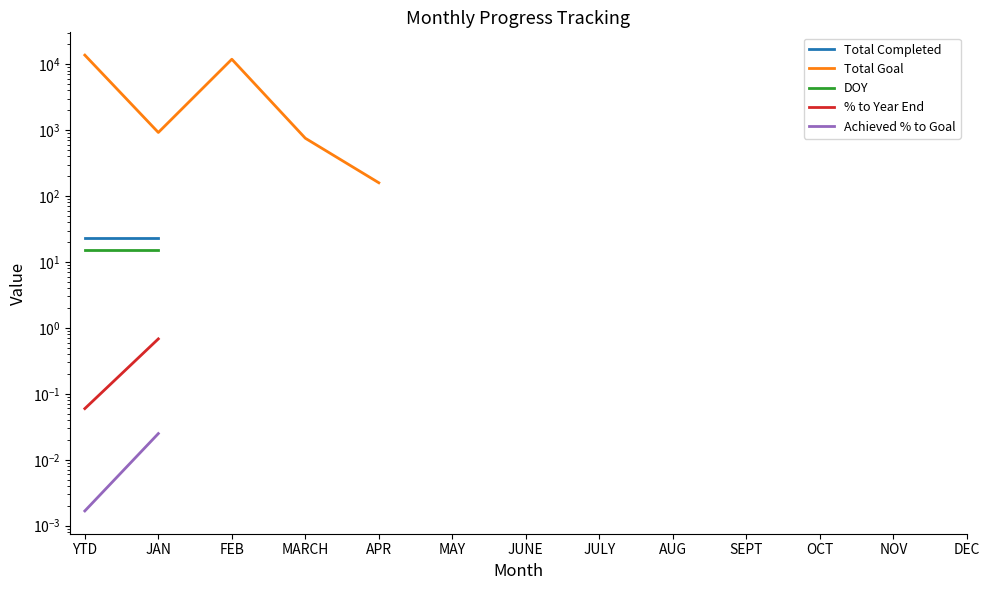

How many distinct data groups are displayed?

5